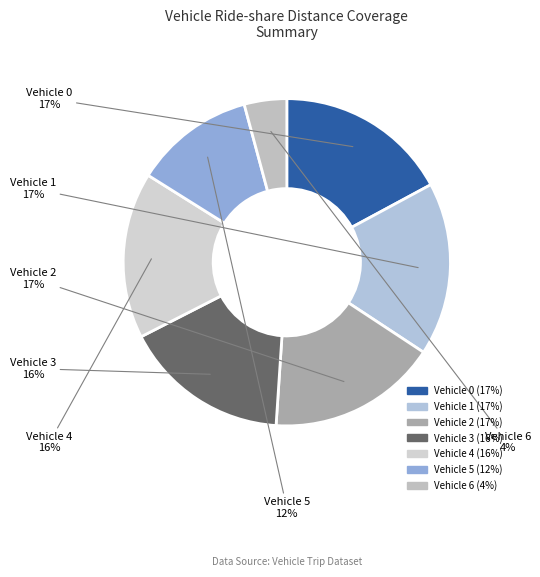

Which has a higher value, Vehicle 6 or Vehicle 5?

Vehicle 5